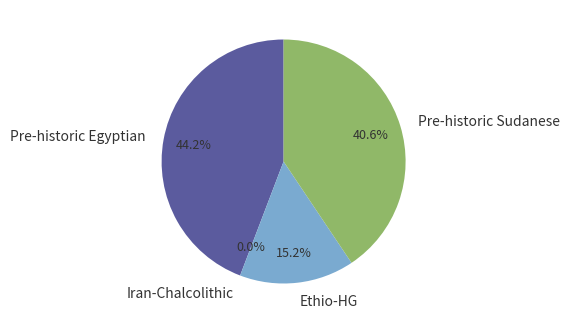

Rank the categories by value from lowest to highest.

Iran-Chalcolithic, Ethio-HG, Pre-historic Sudanese, Pre-historic Egyptian